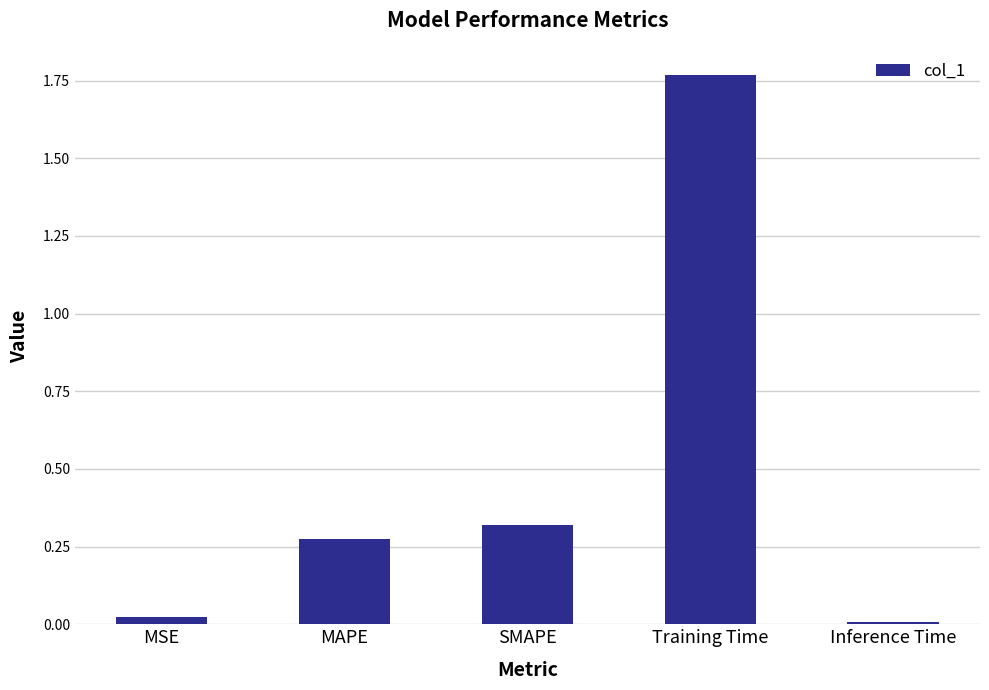

Where is the data nearest to the value 0?

Inference Time